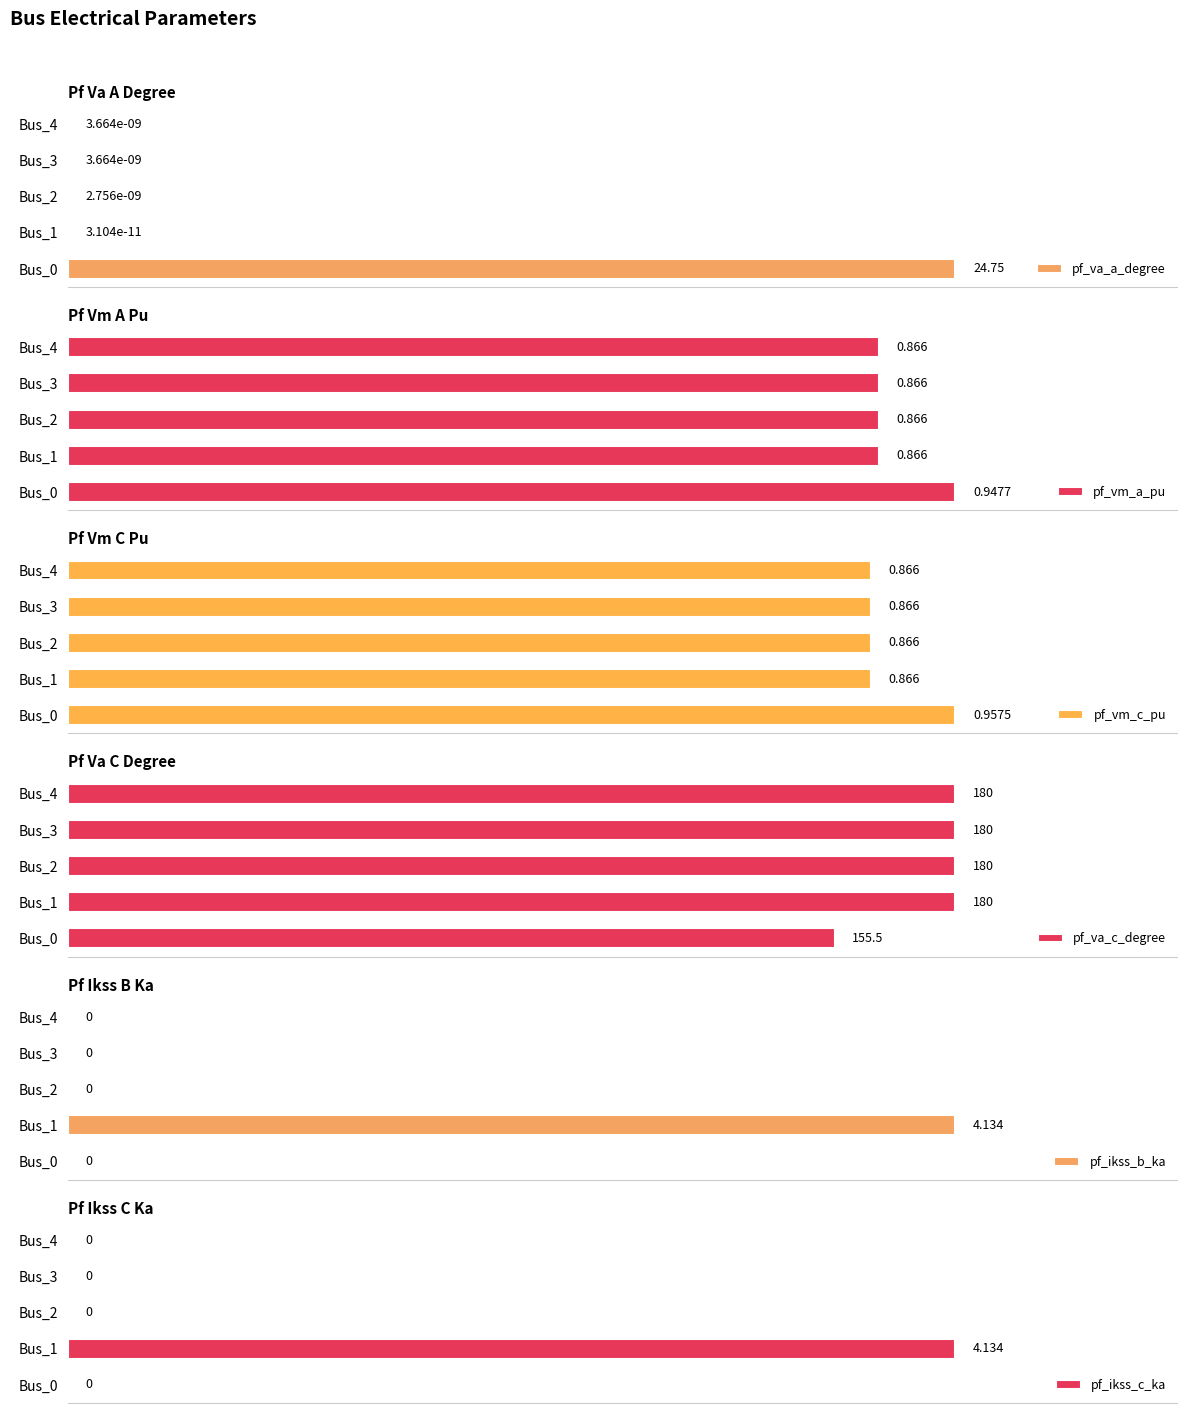

Which series has the widest spread of values?

pf_va_a_degree